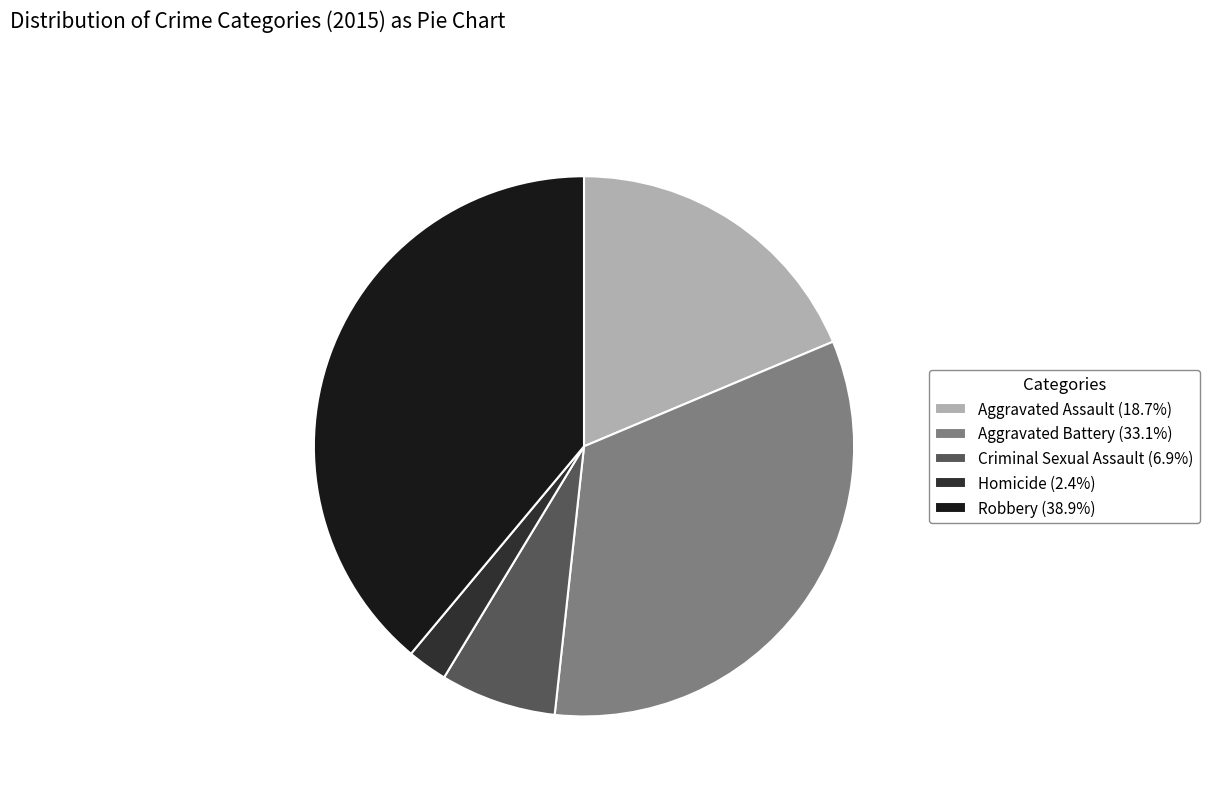

Does any single category account for the majority?

No